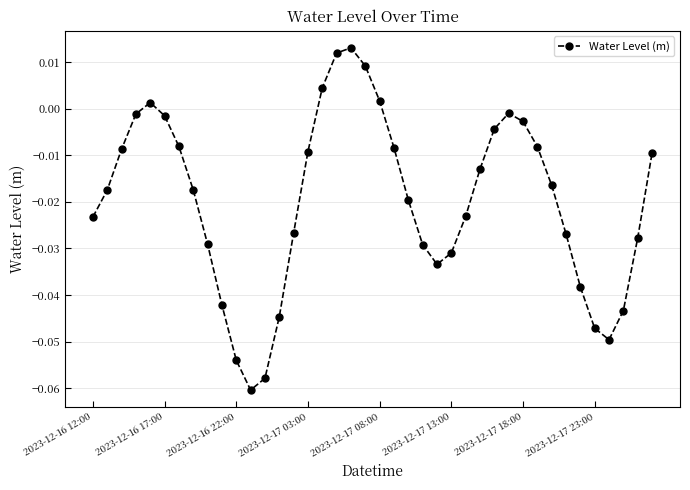

True or false: the data has more than 0 interior local peaks.

True